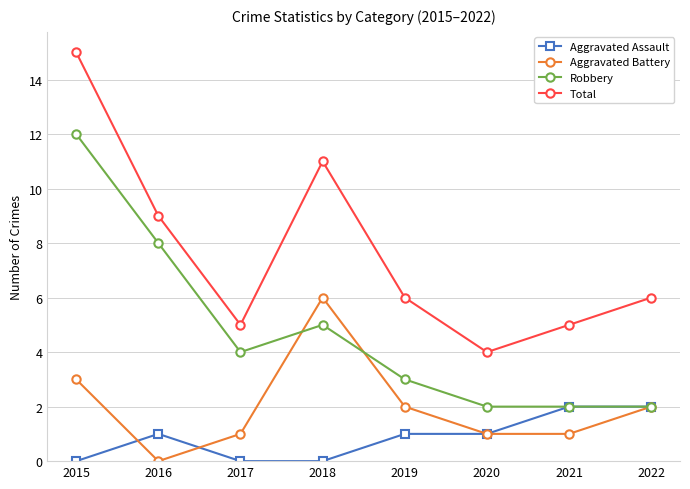

The Robbery series shows 2 at 2021. True or false?

True